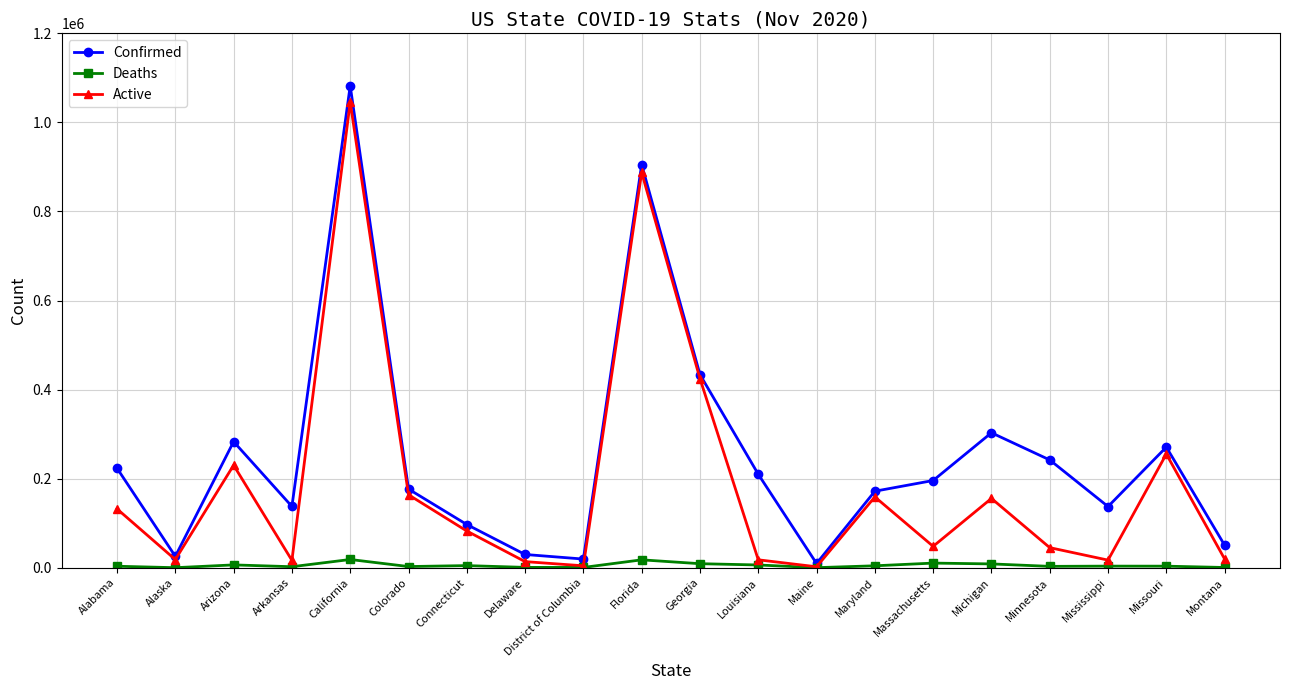

At which label is Active closest to 523853?

Georgia